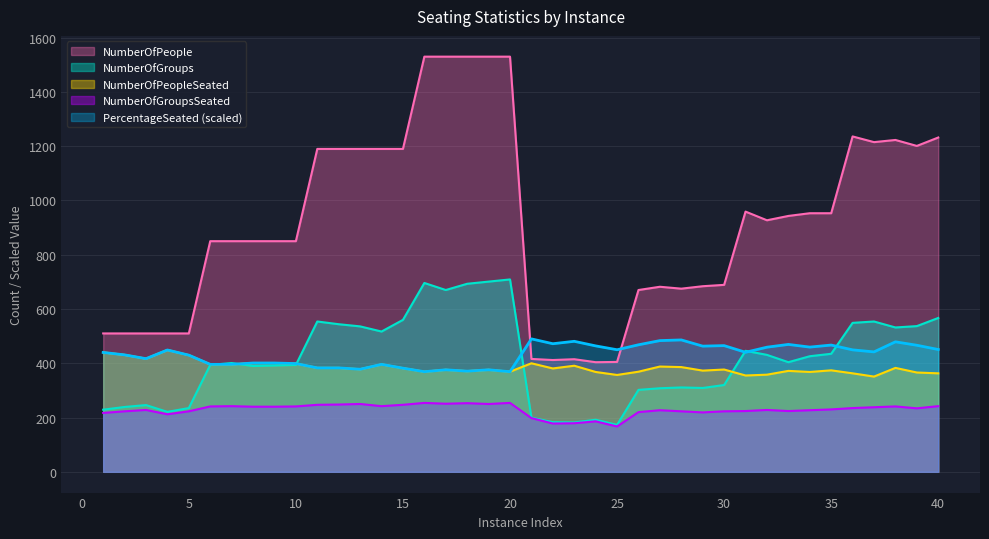

True or false: NumberOfGroupsSeated and NumberOfPeopleSeated cross at least once.

False